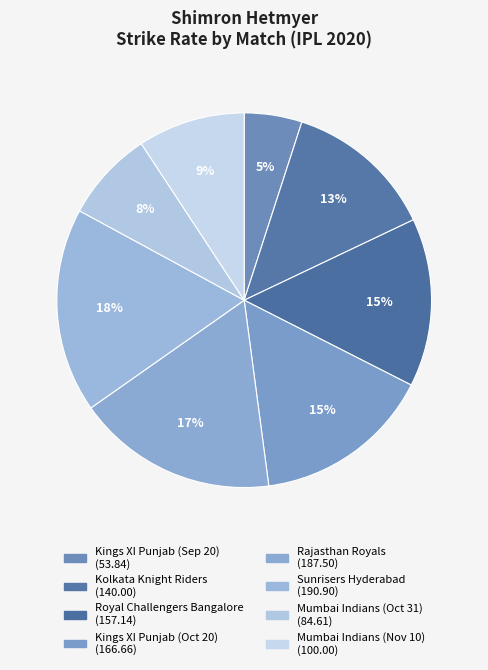

The Mumbai Indians (Oct 31) slice represents 8% of the pie. True or false?

True